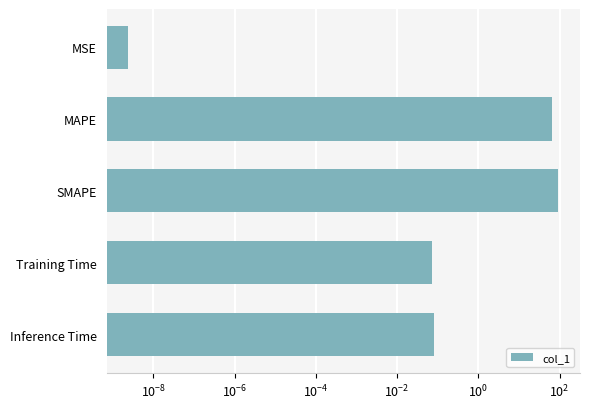

True or false: the data shows 0.0 at Training Time.

False